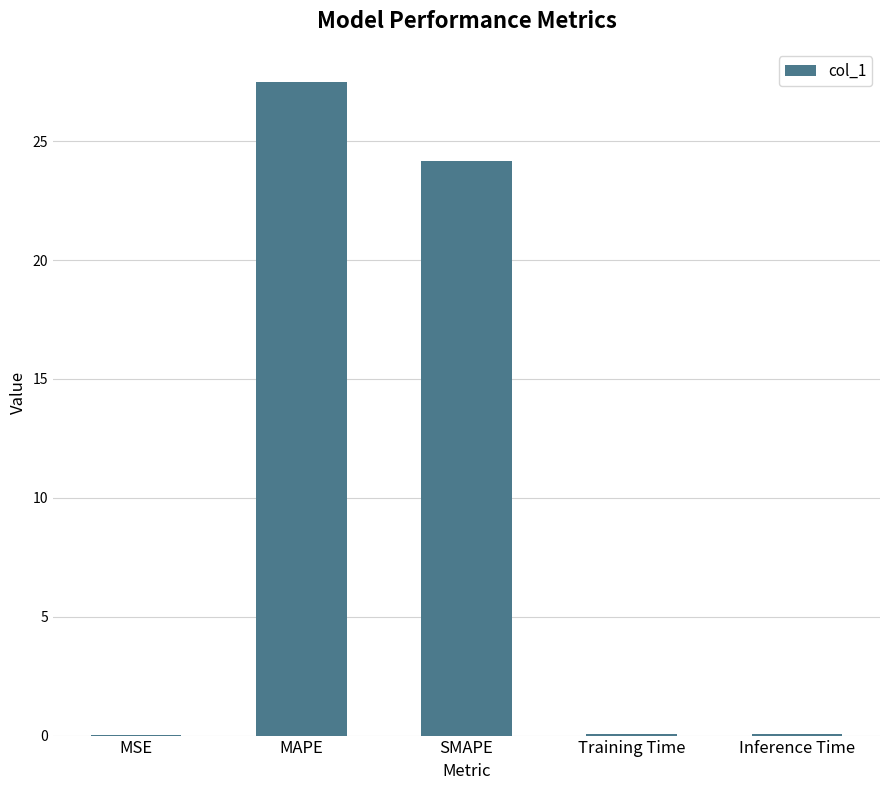

What is the sum of the values at SMAPE and MAPE?

51.7